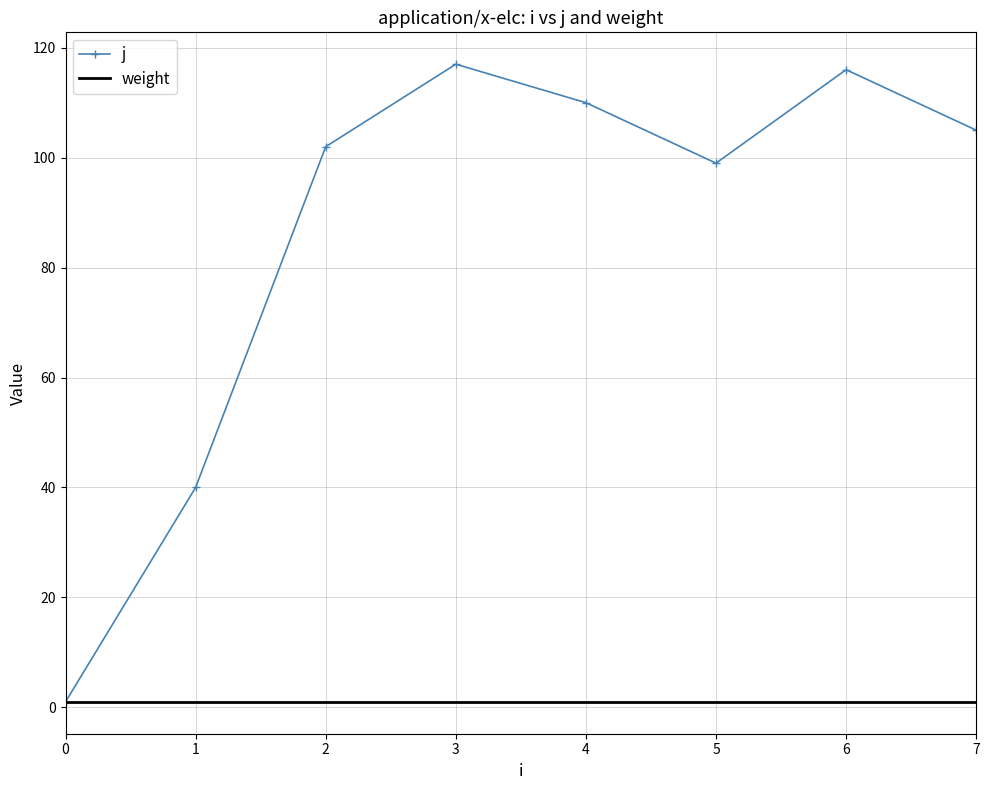

Rank the series by their average value, from highest to lowest.

j, weight